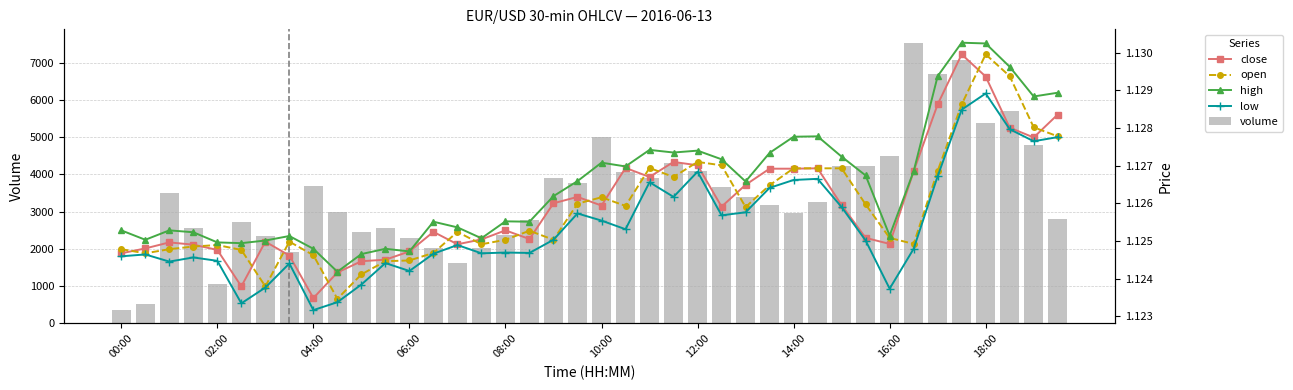

Rank the series at 06:00 from highest to lowest value.

volume, high, close, open, low